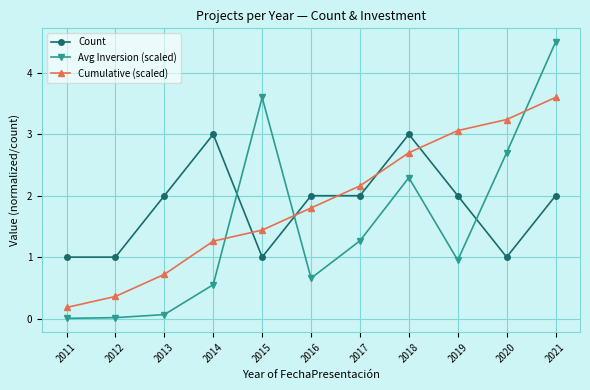

Is this an area chart (filled region under the line)?

No